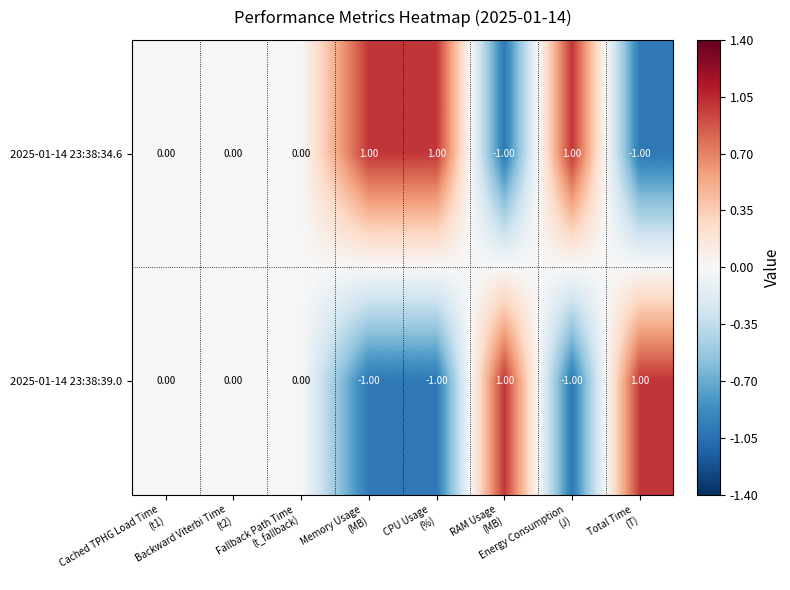

List the series in order of their overall mean, highest first.

2025-01-14 23:38:34.6, 2025-01-14 23:38:39.0